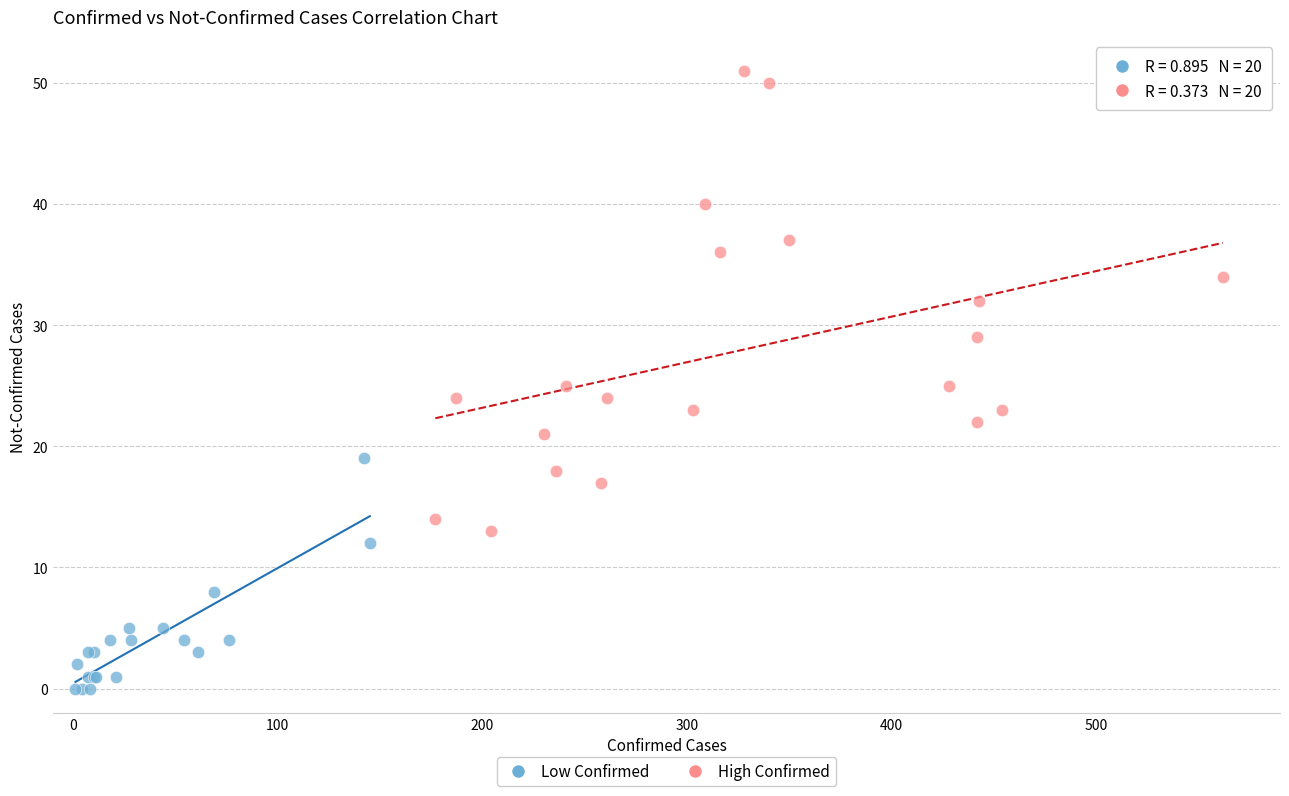

What are all the series names shown in the legend?

Low Confirmed, High Confirmed